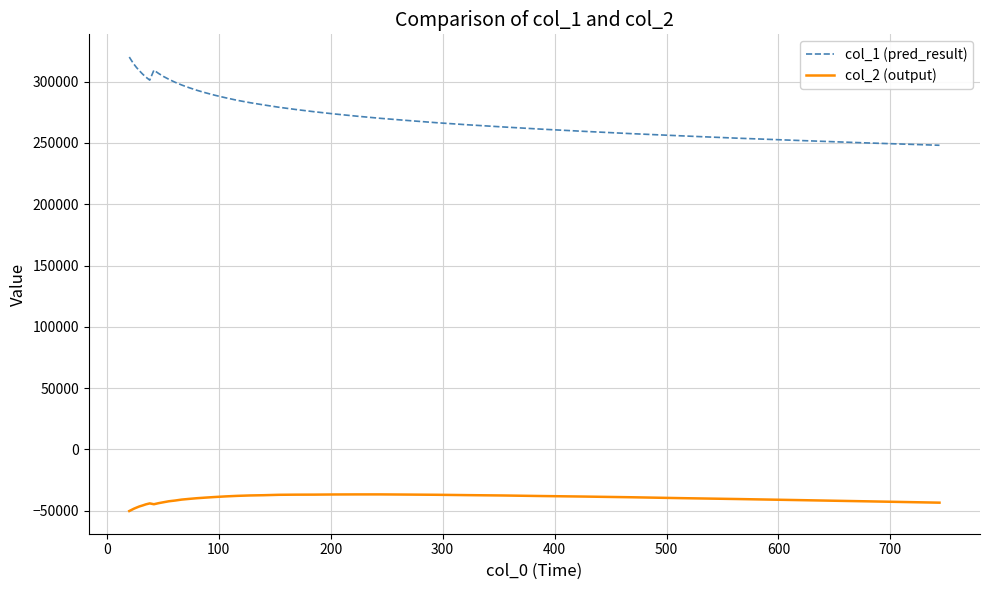

How many lines are shown in the chart?

2